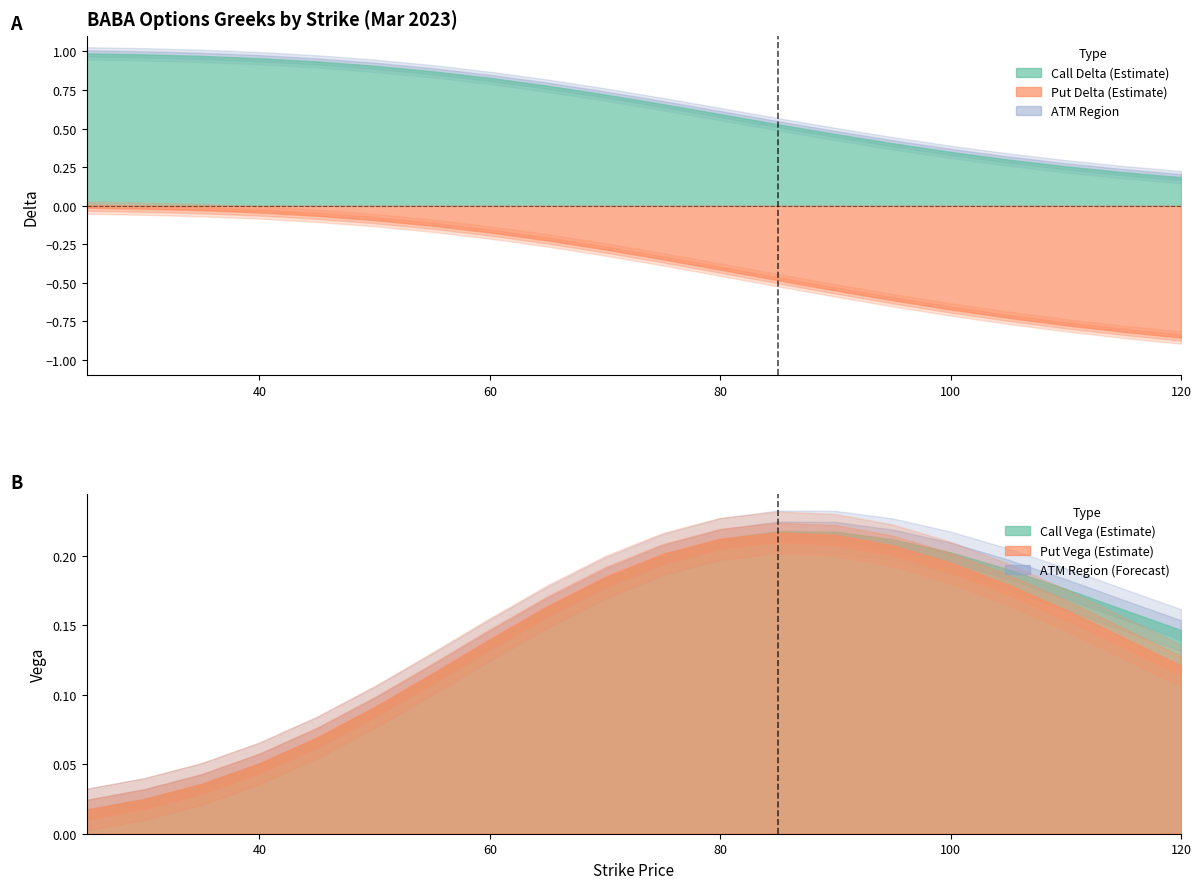

Reading left to right, list all the values displayed in this chart.

delta_call: 0=1.0	1=1.0	2=1.0	3=1.0	4=0.9	5=0.9	6=0.9	7=0.8	8=0.8	9=0.7	10=0.7	11=0.6	12=0.5	13=0.5	14=0.4	15=0.3	16=0.3	17=0.3	18=0.2	19=0.2
delta_put: 0=-0.0	1=-0.0	2=-0.0	3=-0.0	4=-0.1	5=-0.1	6=-0.1	7=-0.2	8=-0.2	9=-0.3	10=-0.3	11=-0.4	12=-0.5	13=-0.5	14=-0.6	15=-0.7	16=-0.7	17=-0.8	18=-0.8	19=-0.9
vega_call: 0=0.0	1=0.0	2=0.0	3=0.1	4=0.1	5=0.1	6=0.1	7=0.1	8=0.2	9=0.2	10=0.2	11=0.2	12=0.2	13=0.2	14=0.2	15=0.2	16=0.2	17=0.2	18=0.2	19=0.1
vega_put: 0=0.0	1=0.0	2=0.0	3=0.1	4=0.1	5=0.1	6=0.1	7=0.1	8=0.2	9=0.2	10=0.2	11=0.2	12=0.2	13=0.2	14=0.2	15=0.2	16=0.2	17=0.2	18=0.1	19=0.1